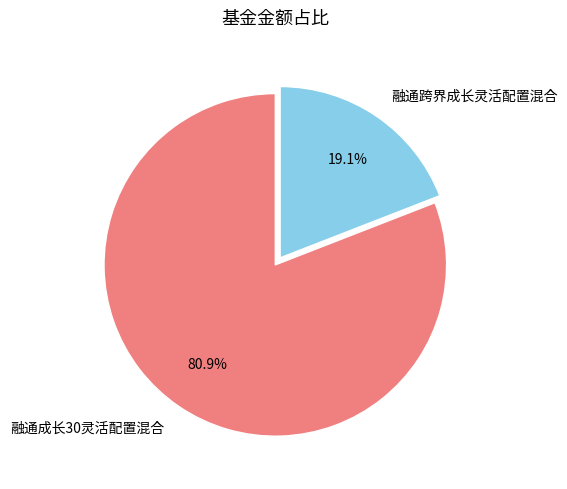

Which has a higher value, 融通跨界成长灵活配置混合 or 融通成长30灵活配置混合?

融通成长30灵活配置混合